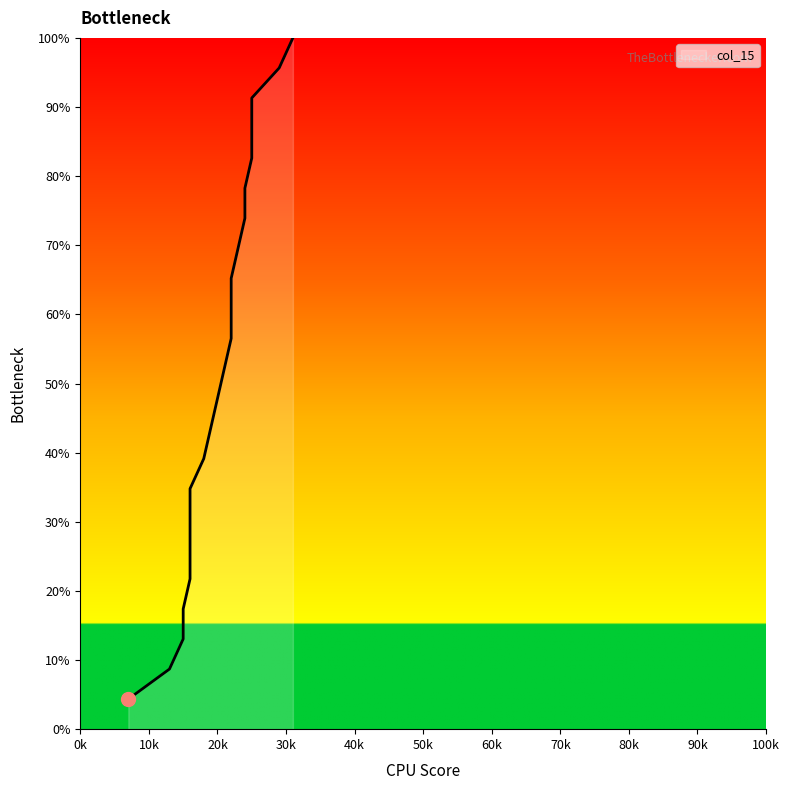

Rank the categories by value from lowest to highest.

7, 13, 15, 15, 16, 16, 16, 16, 18, 19, 20, 21, 22, 22, 22, 23, 24, 24, 25, 25, 25, 29, 31